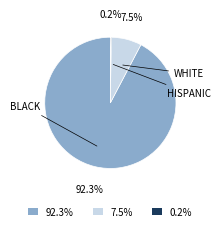

Is there any slice that represents more than half of the pie?

Yes